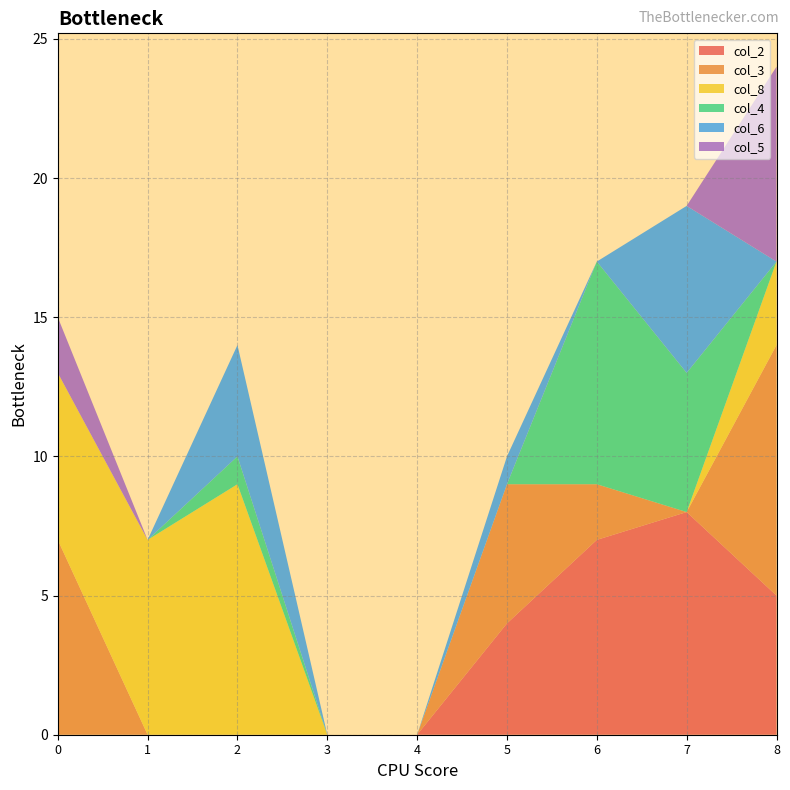

Reading right to left, what are all the values shown in this chart?

col_2: 5	8	7	4	0	0	0	0	0
col_3: 9	0	2	5	0	0	0	0	7
col_8: 3	0	0	0	0	0	9	7	6
col_4: 0	5	8	0	0	0	1	0	0
col_6: 0	6	0	1	0	0	4	0	0
col_5: 7	0	0	0	0	0	0	0	2